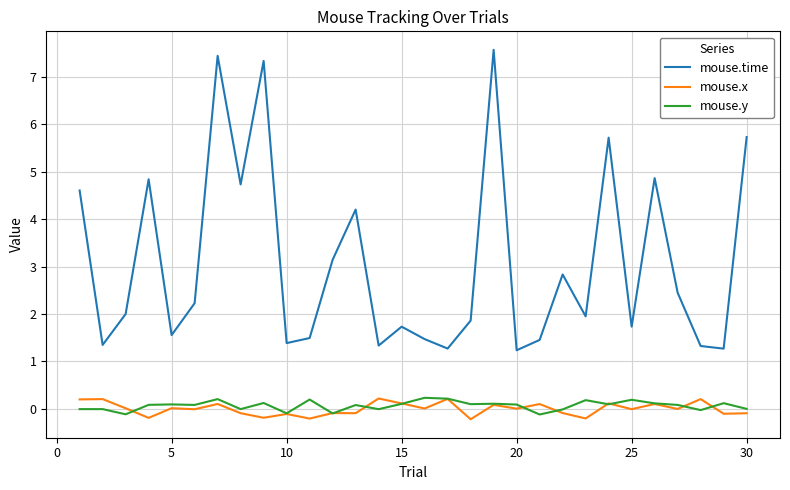

Which series has the largest range (max minus min)?

mouse.time